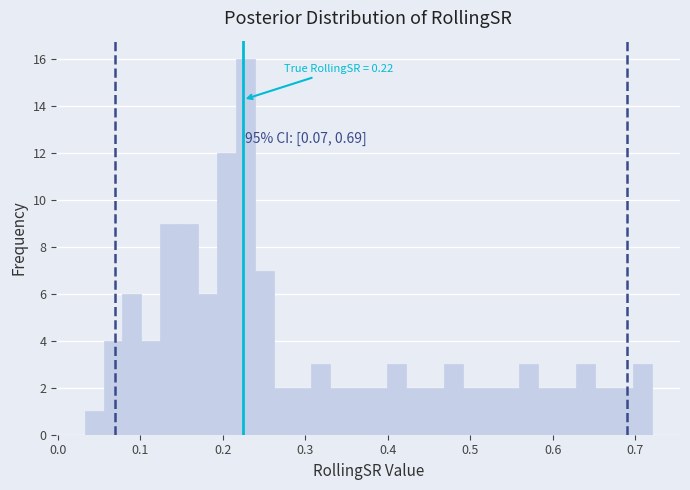

Read against the x-axis, roughly where is the centre of the tallest bar?

0.23